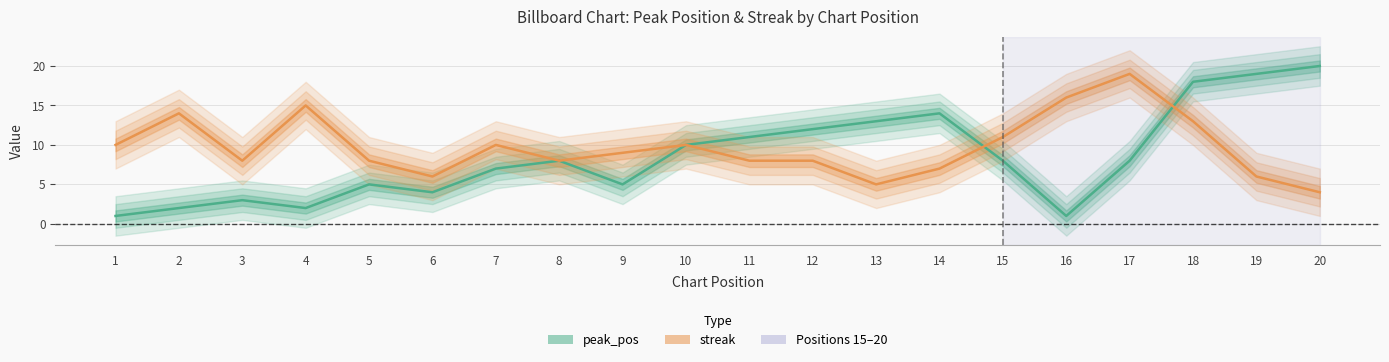

Which series has the largest total across all categories?

streak